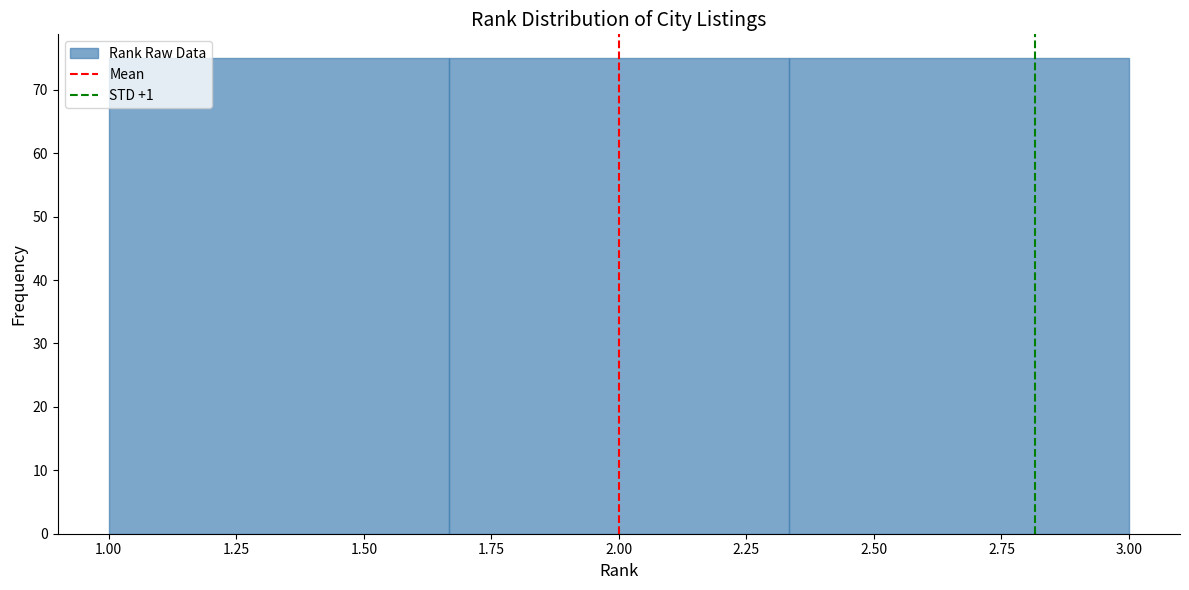

How tall is the bar that spans 1.65 to 2.35 on the x-axis? Neither the bar edges nor the heights are printed on the chart, so give them approximately, as read against the axes.

75